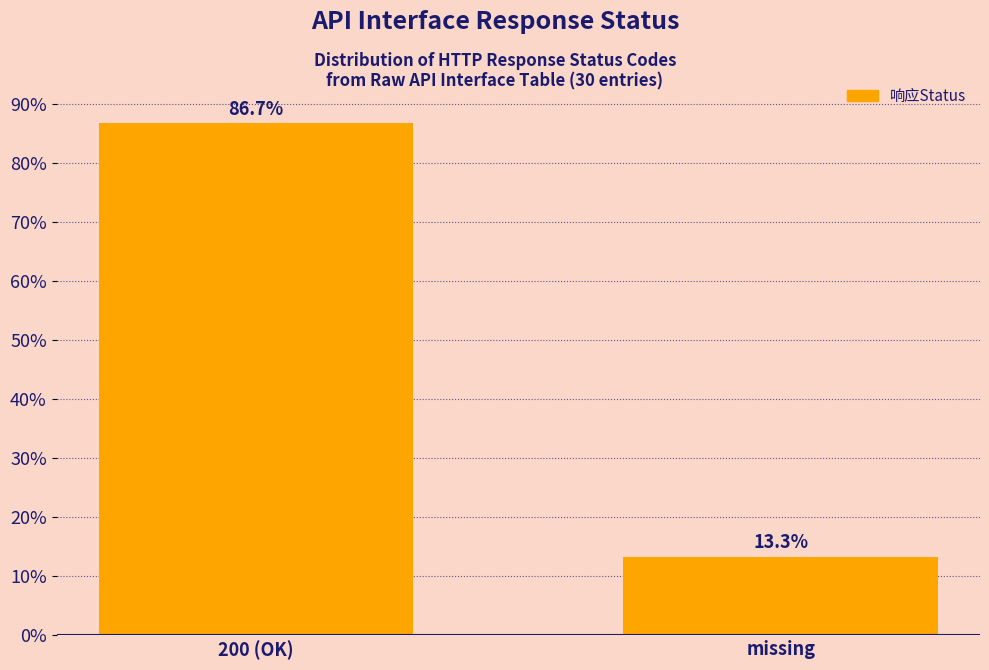

Reading left to right, what are all the values shown in this chart?

200 (OK)=86.7	missing=13.3